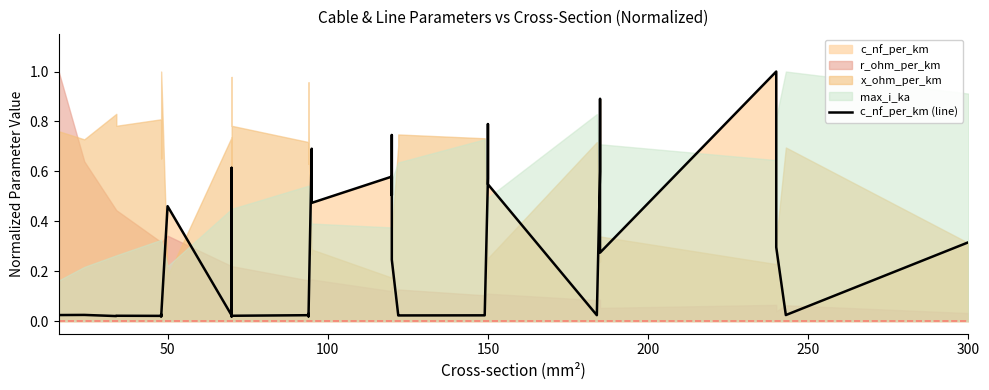

How many lines are shown in the chart?

1